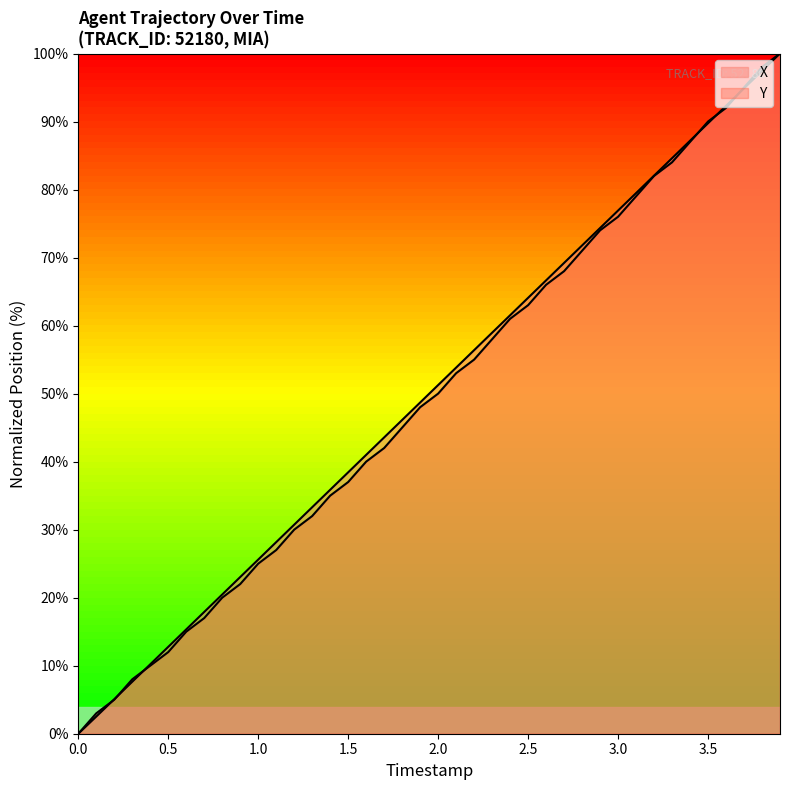

How many values in the Y series exceed 50?

19